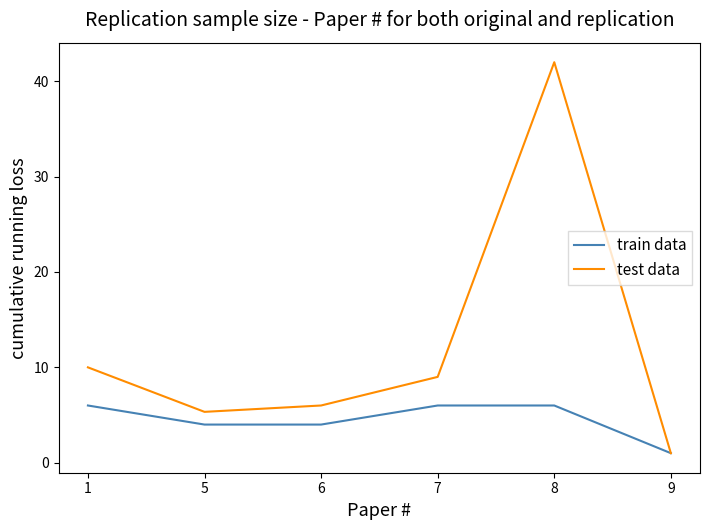

Is the value of test data at 1 greater than the value of train data at 1?

Yes